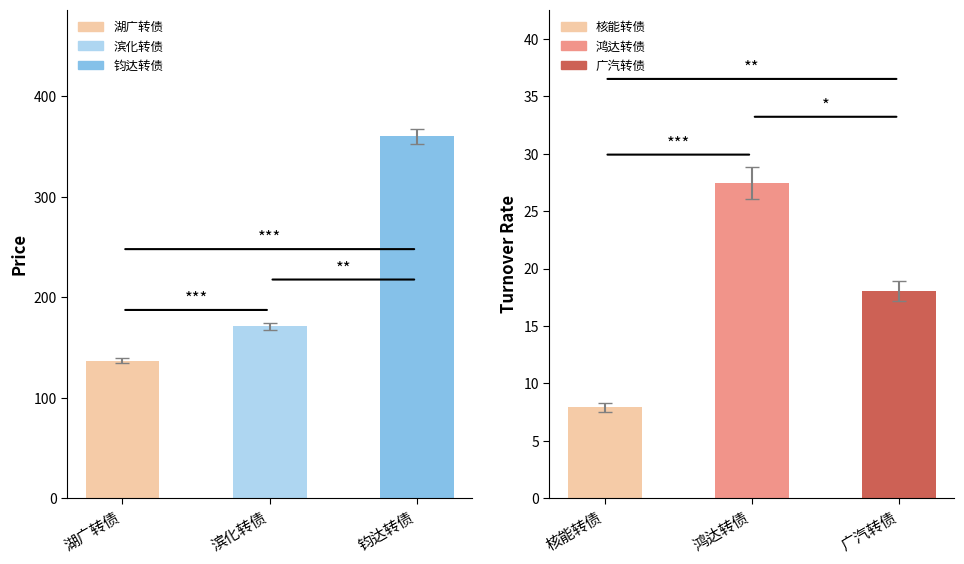

How many values in the turnover_rt series exceed 18?

2